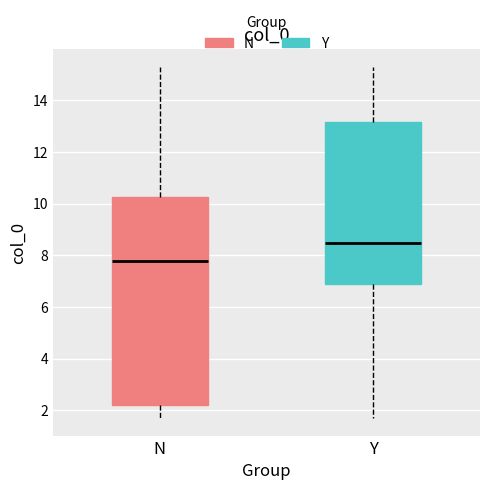

Which box's median line is the lowest?

N